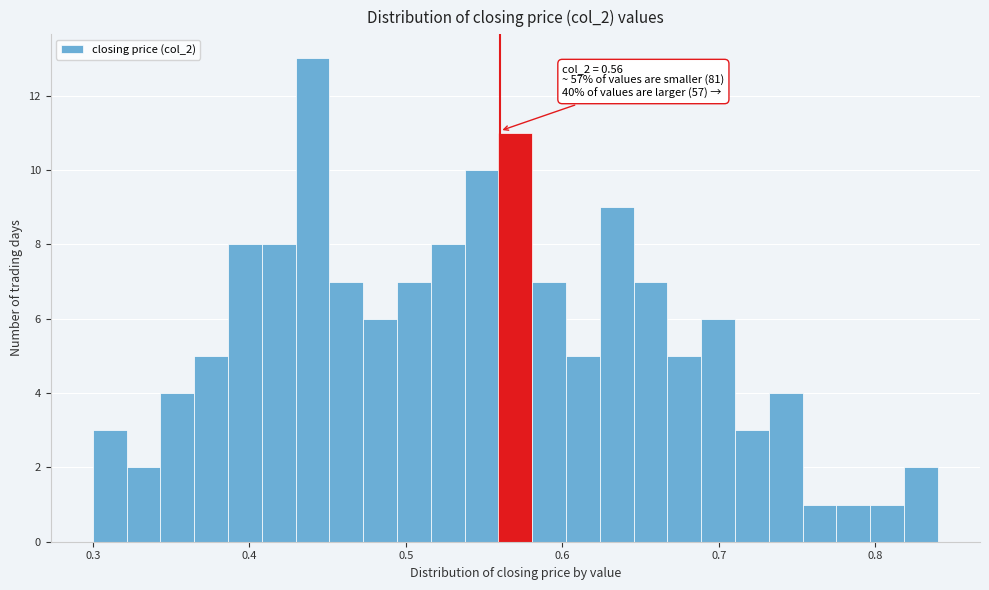

Around what value on the x-axis is the tallest bar? Give the approximate position of its centre, as read against the axis.

0.44